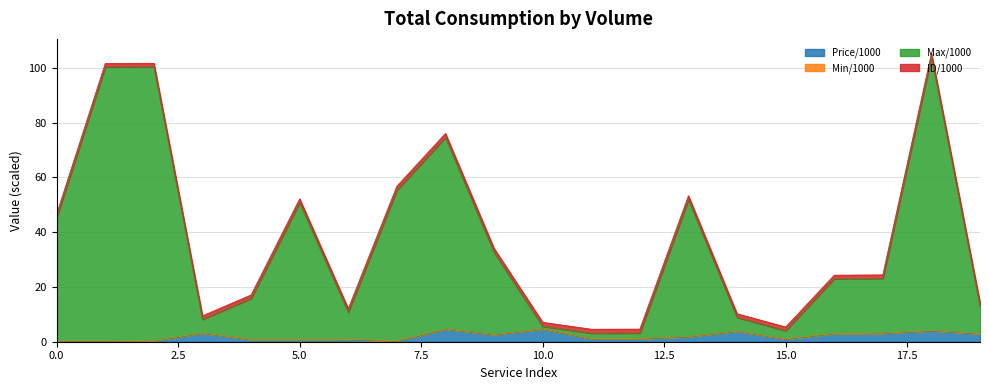

How many lines are shown in the chart?

4